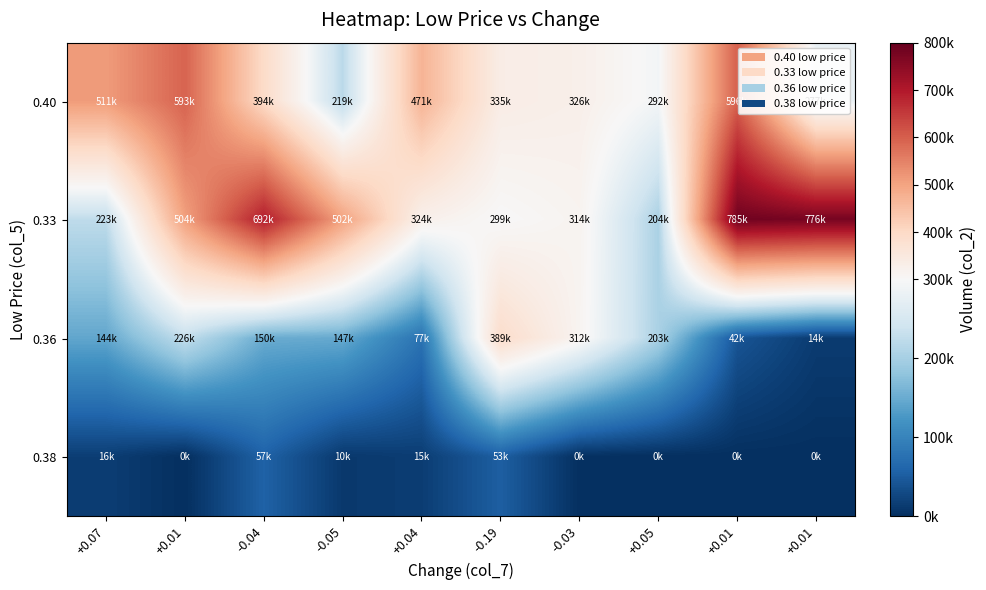

Which series has the largest total across all categories?

0.33